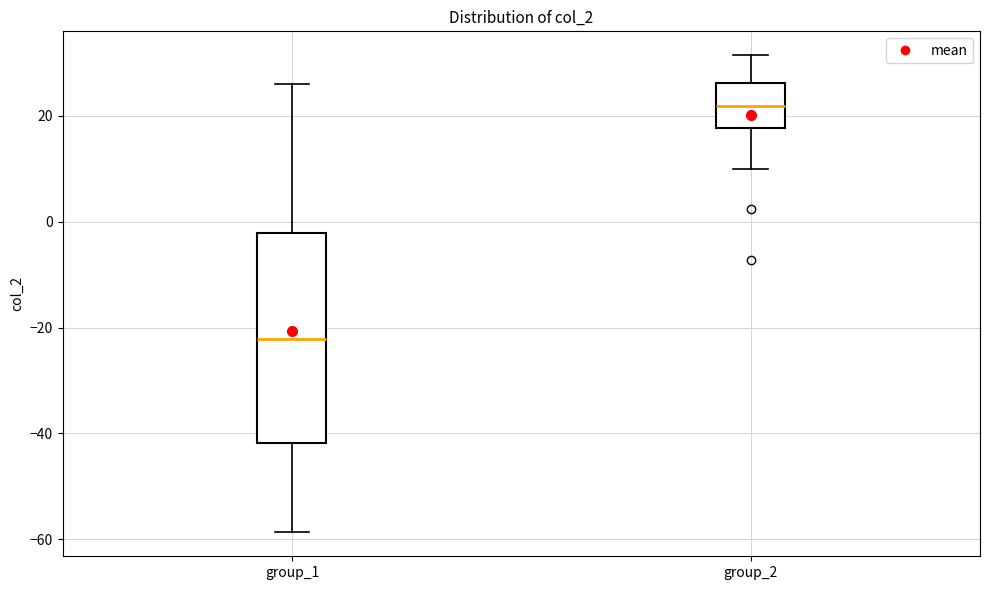

Which box is the tallest, from its lower edge to its upper edge?

group_1